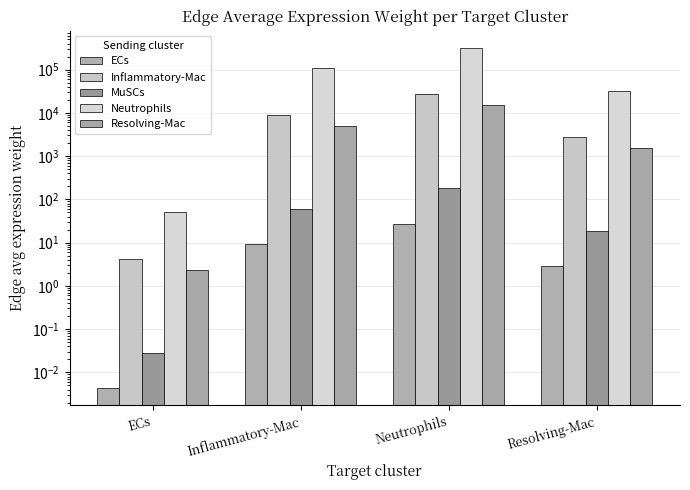

Where does the Resolving-Mac series first go above 5028?

Inflammatory-Mac